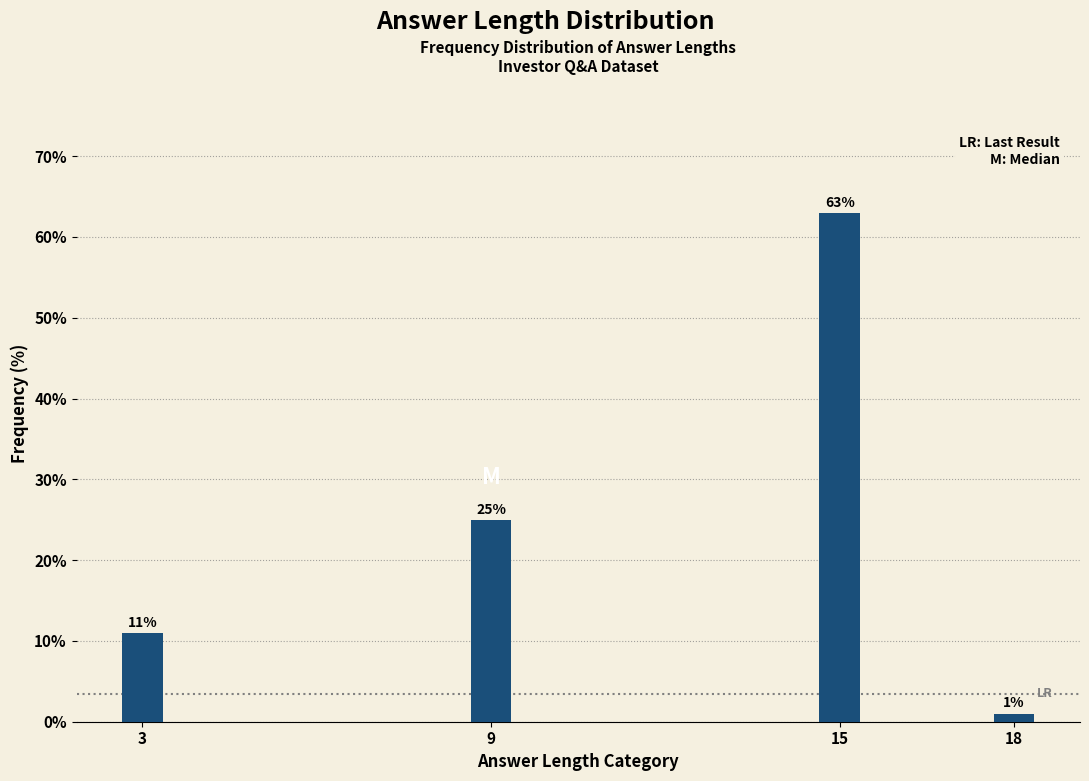

Reading left to right, list all the values displayed in this chart.

11	25	63	1